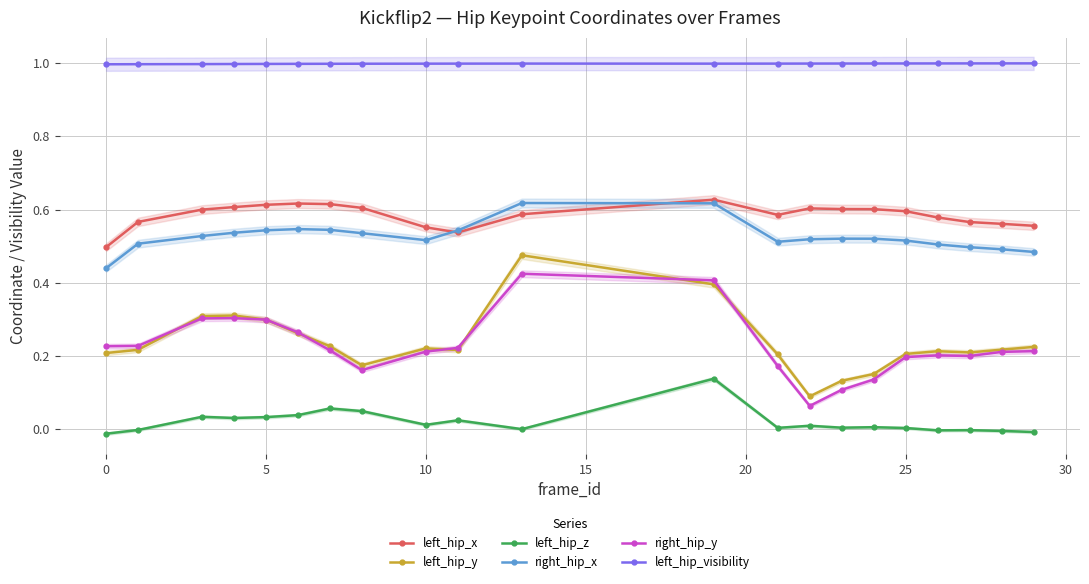

Is it true that right_hip_y equals 0.2 at 25?

True